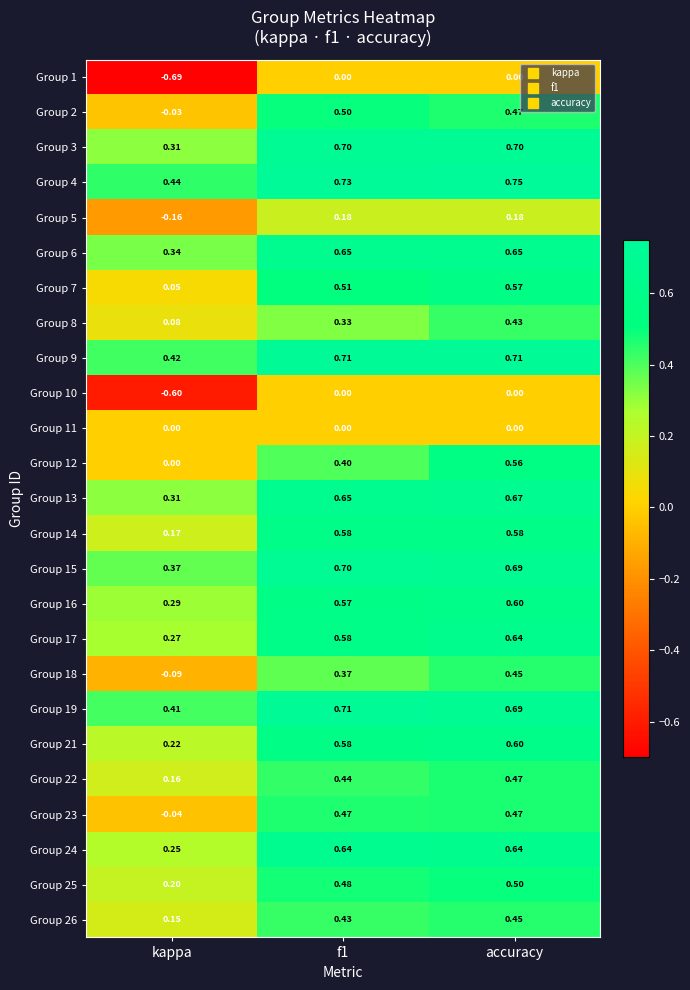

Count the number of categories in the chart.

3